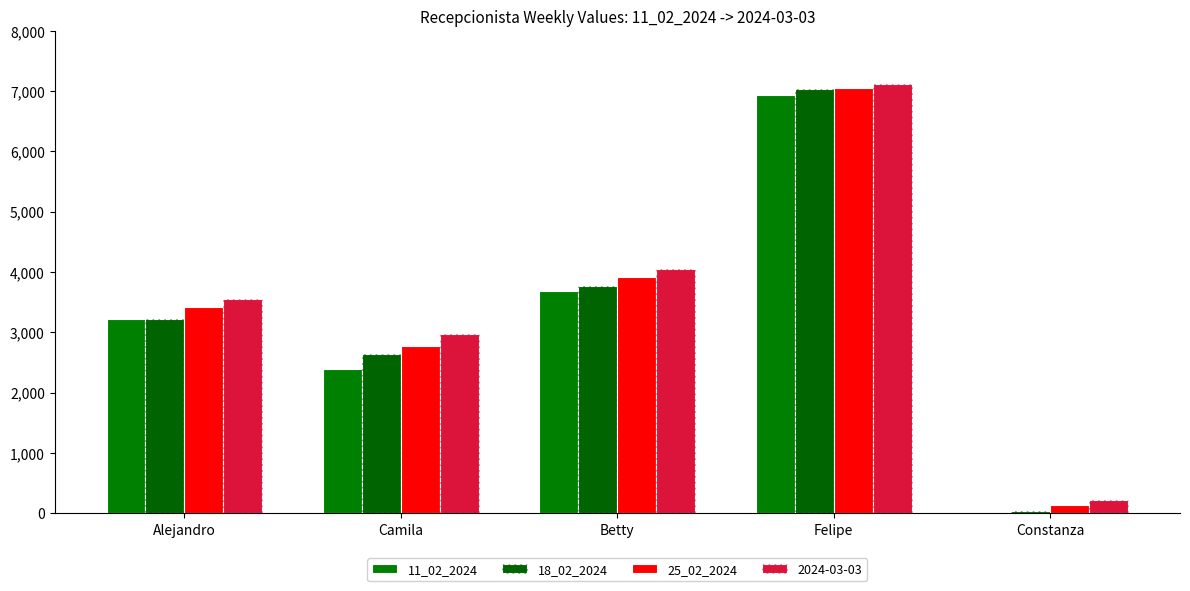

Count the number of data series in this chart.

4